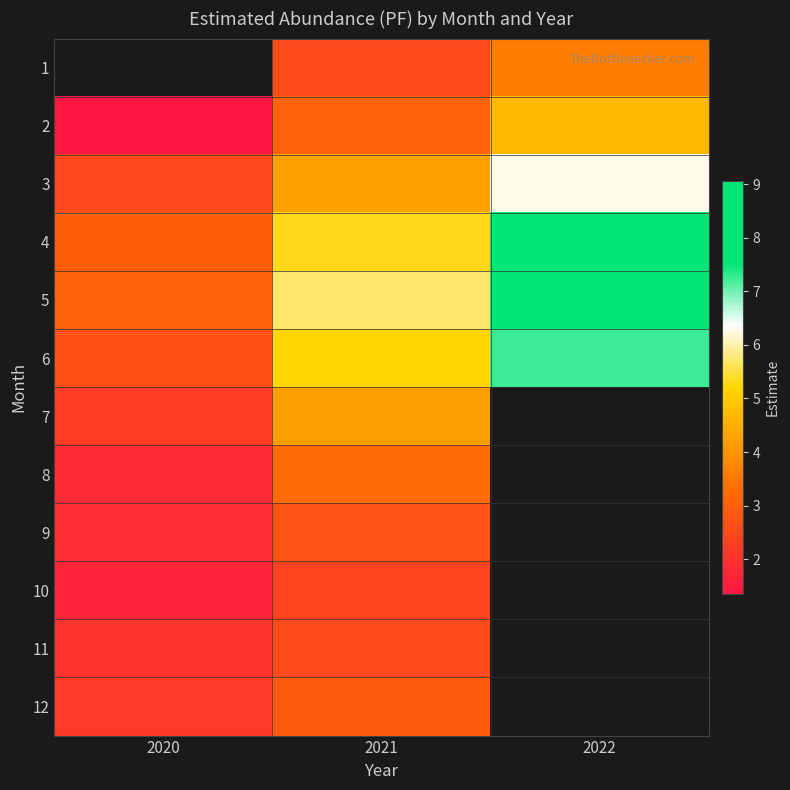

Which category has the lowest value in the 9 series?

2020